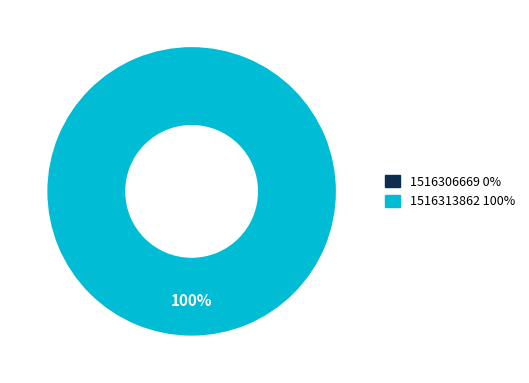

How many segments does this pie chart have?

2